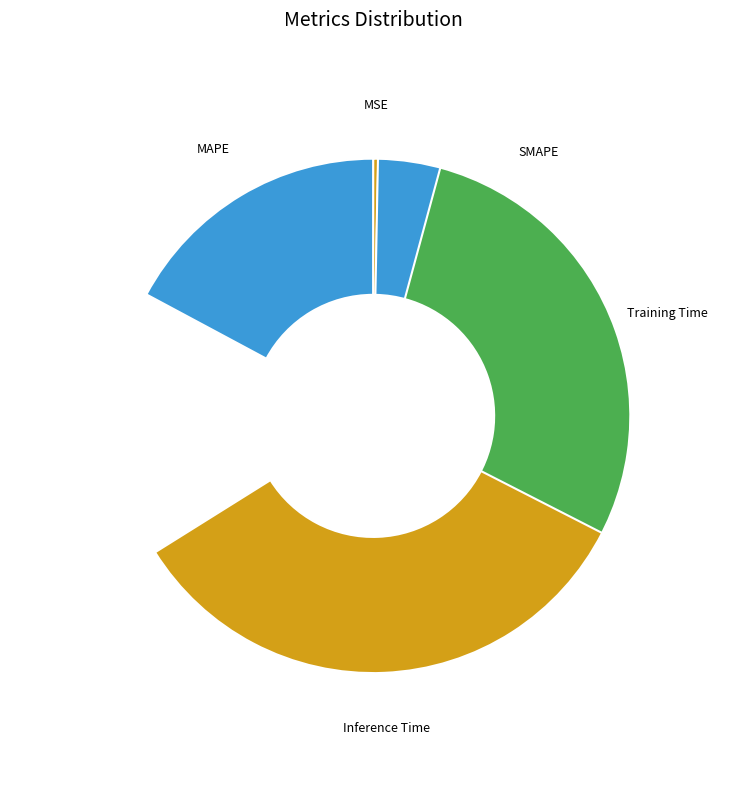

Between MAPE and Inference Time, which is larger?

Inference Time